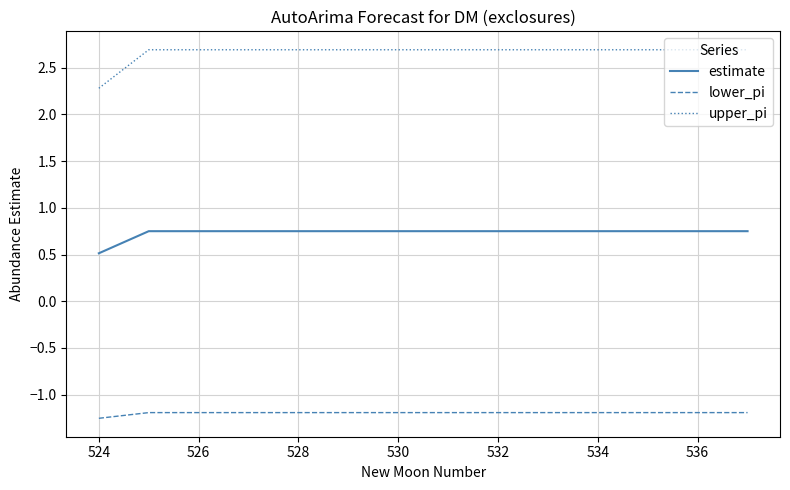

What are all the series names shown in the legend?

estimate, lower_pi, upper_pi